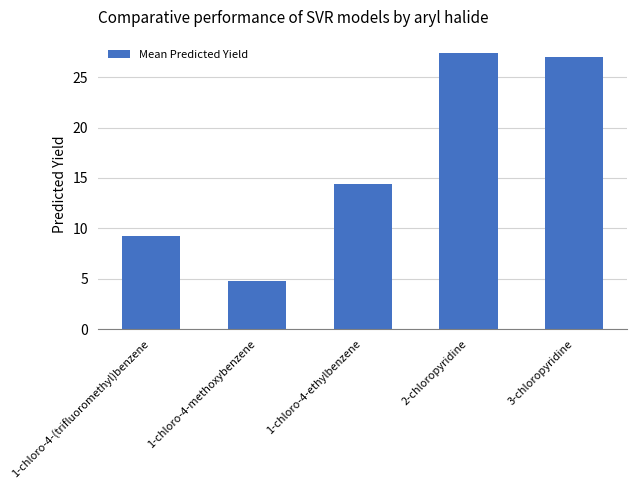

Reading right to left, transcribe all the data shown in this chart.

3-chloropyridine=27.0	2-chloropyridine=27.3	1-chloro-4-ethylbenzene=14.4	1-chloro-4-methoxybenzene=4.7	1-chloro-4-(trifluoromethyl)benzene=9.2